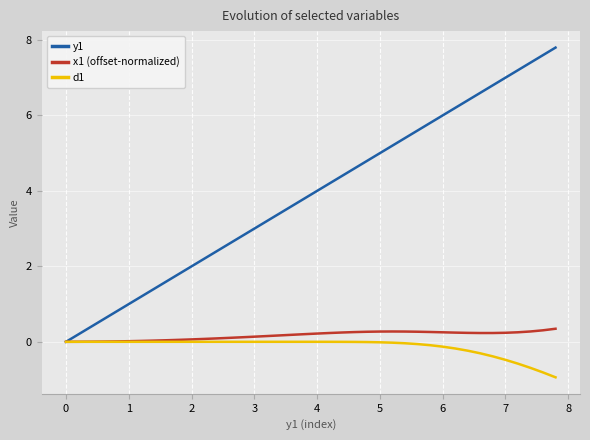

What is the maximum value shown in the chart?

7.8